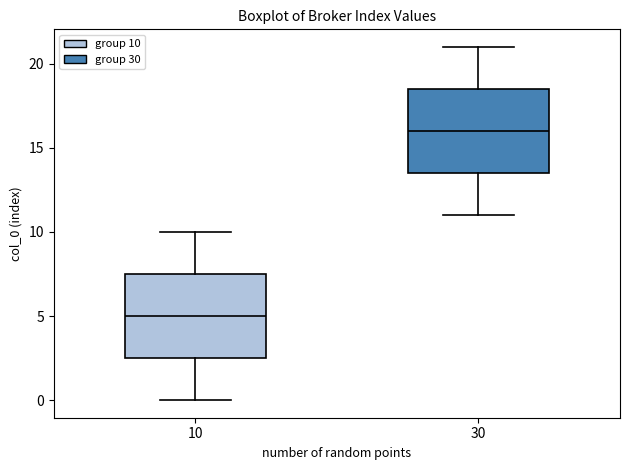

Reading left to right, read every box against the y-axis: the position of its median line, the range the box covers, and the ends of its whiskers. The values are not printed on the chart, so give them approximately, as read against the axis.

10: median 5.0, box 2.5 to 7.5, whiskers 0.0 to 10.0
30: median 16.0, box 13.5 to 18.5, whiskers 11.0 to 21.0